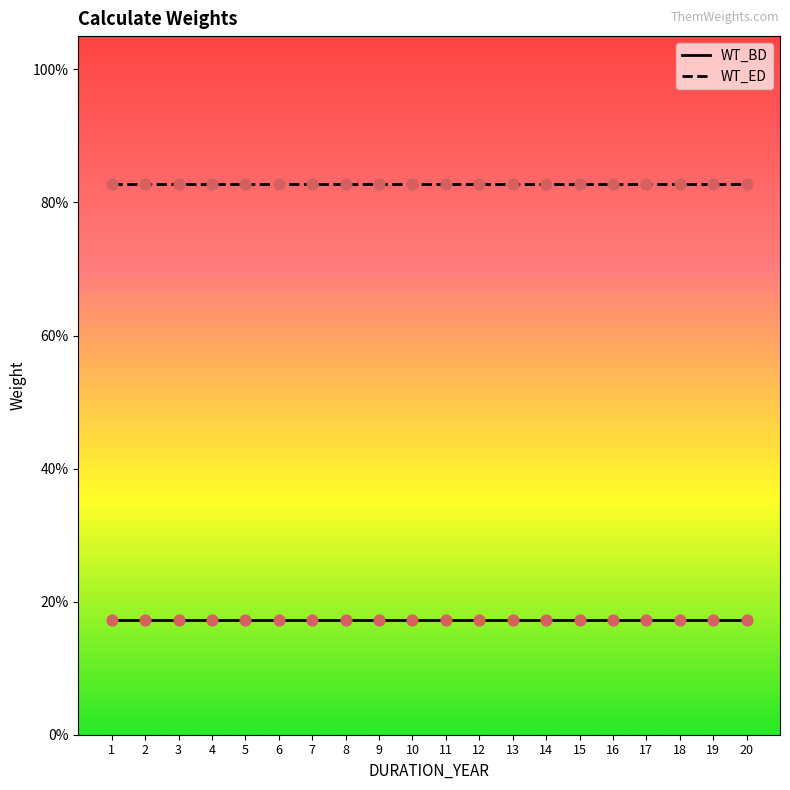

Is this an area chart (filled region under the line)?

No